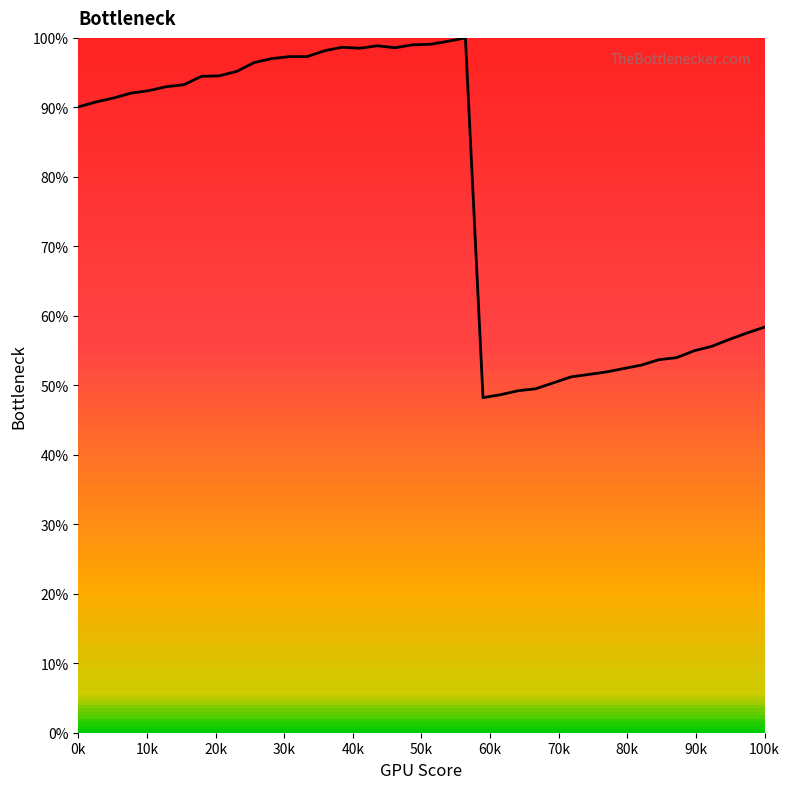

Count the number of categories in the chart.

40